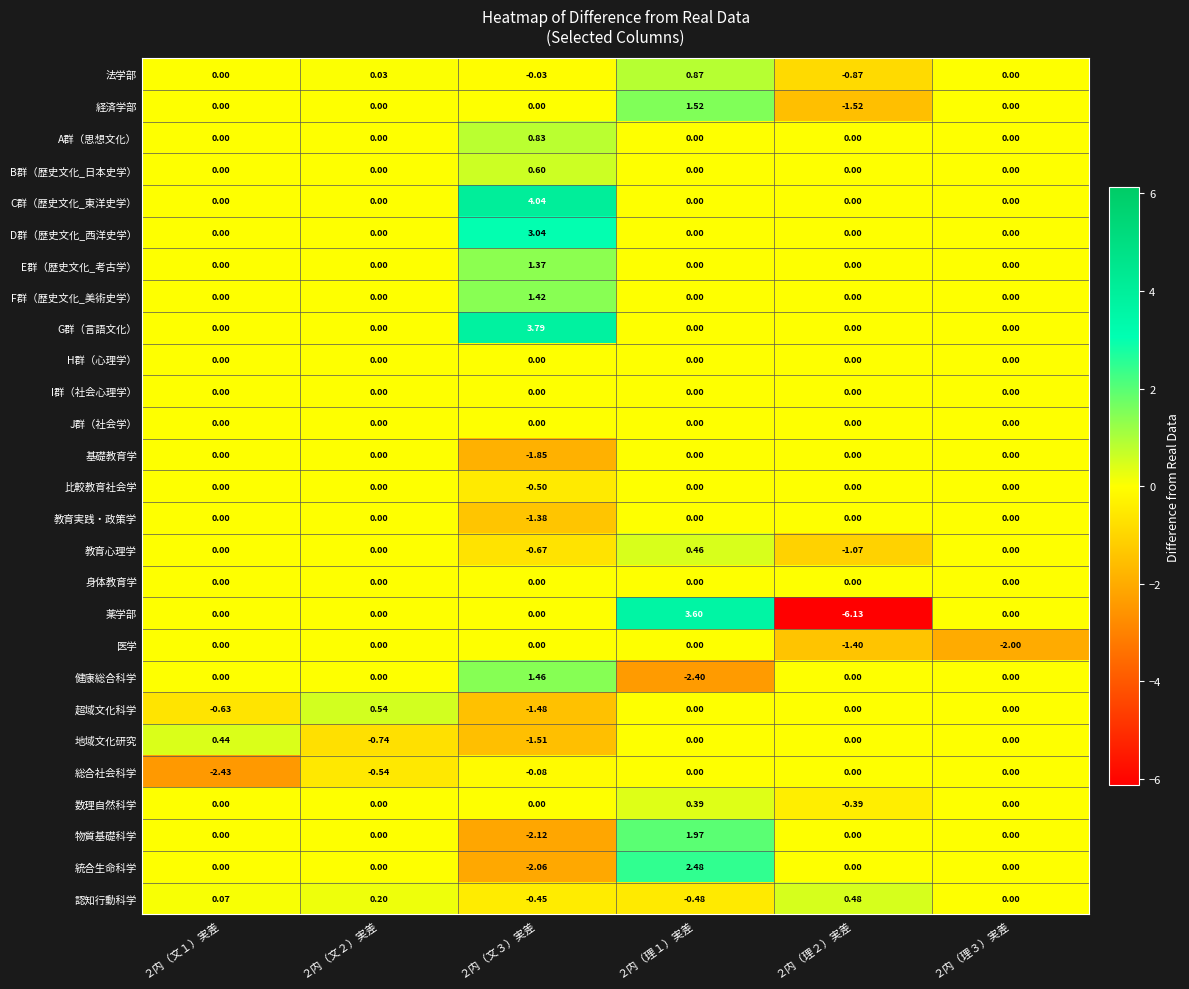

Which category has the highest value across all series?

２内（文３）実差